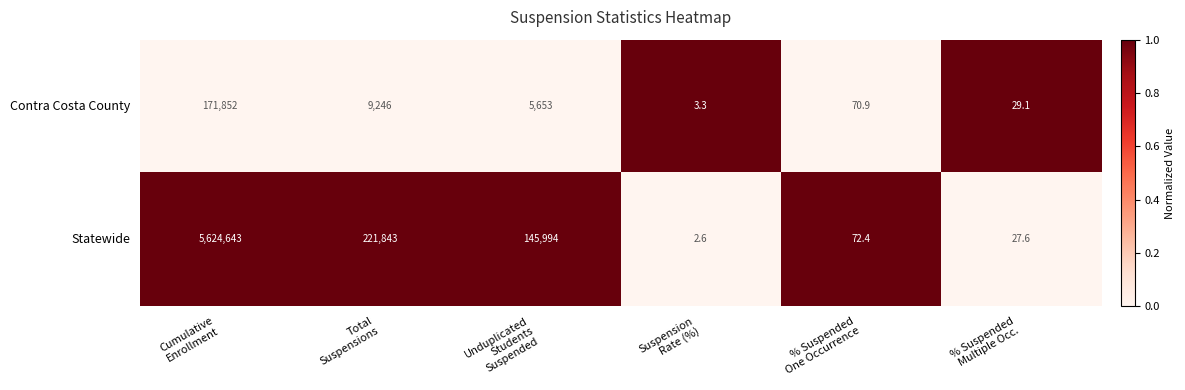

Which category has the lowest value across all series?

Suspension
Rate (%)